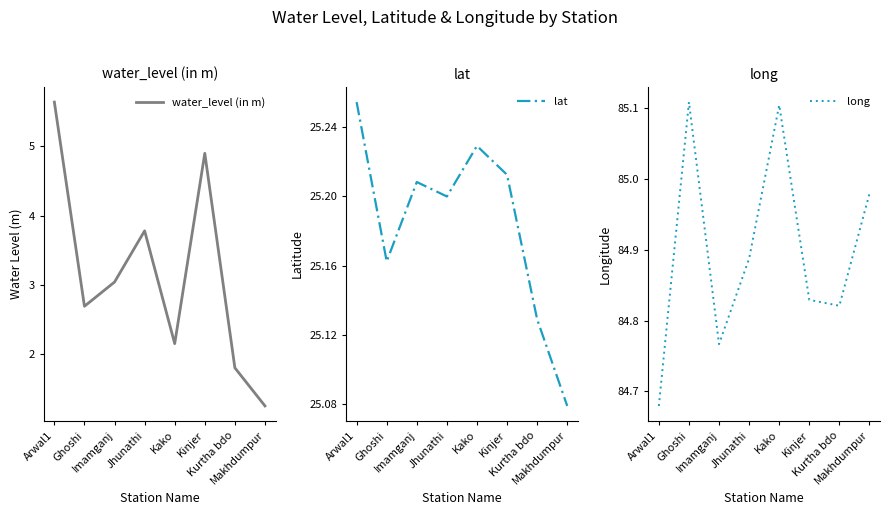

What is the sum of all long values?

679.2